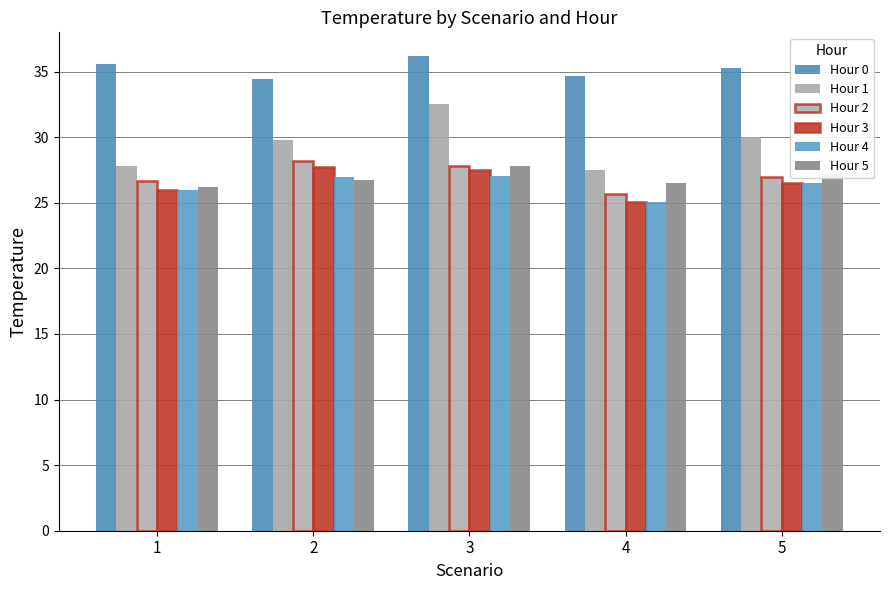

At which category does the chart reach its peak across all series?

3